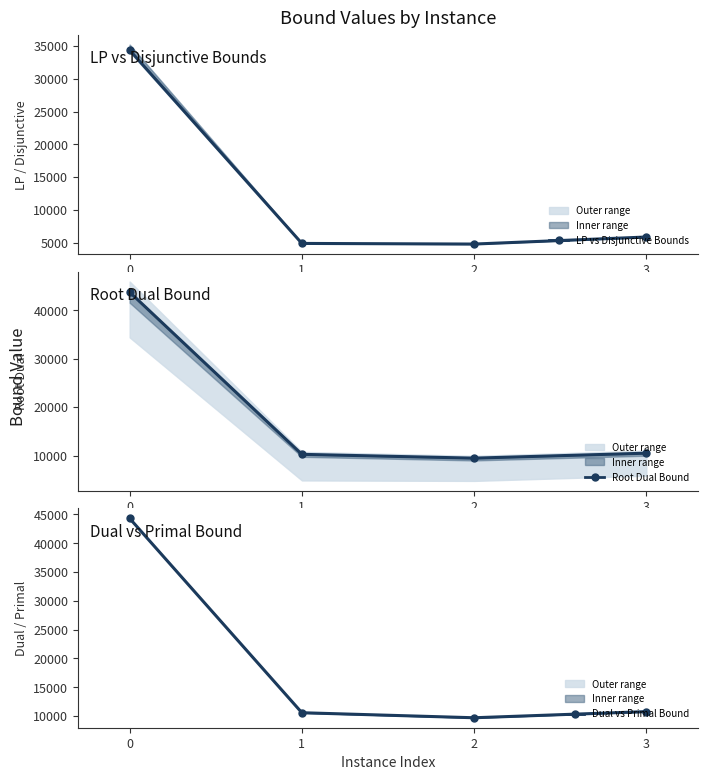

What is the difference between the highest and lowest values at 3?

4907.1